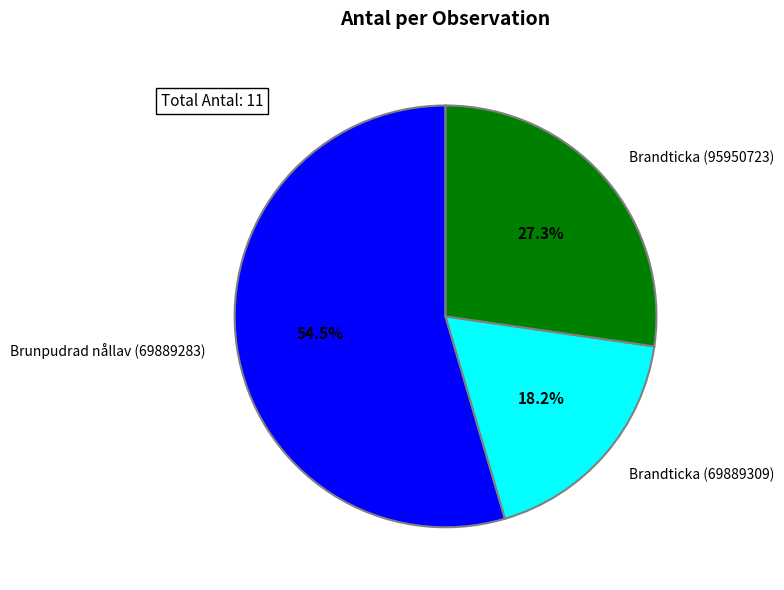

What percentage is the Brandticka (69889309) slice, to the nearest percent?

18%